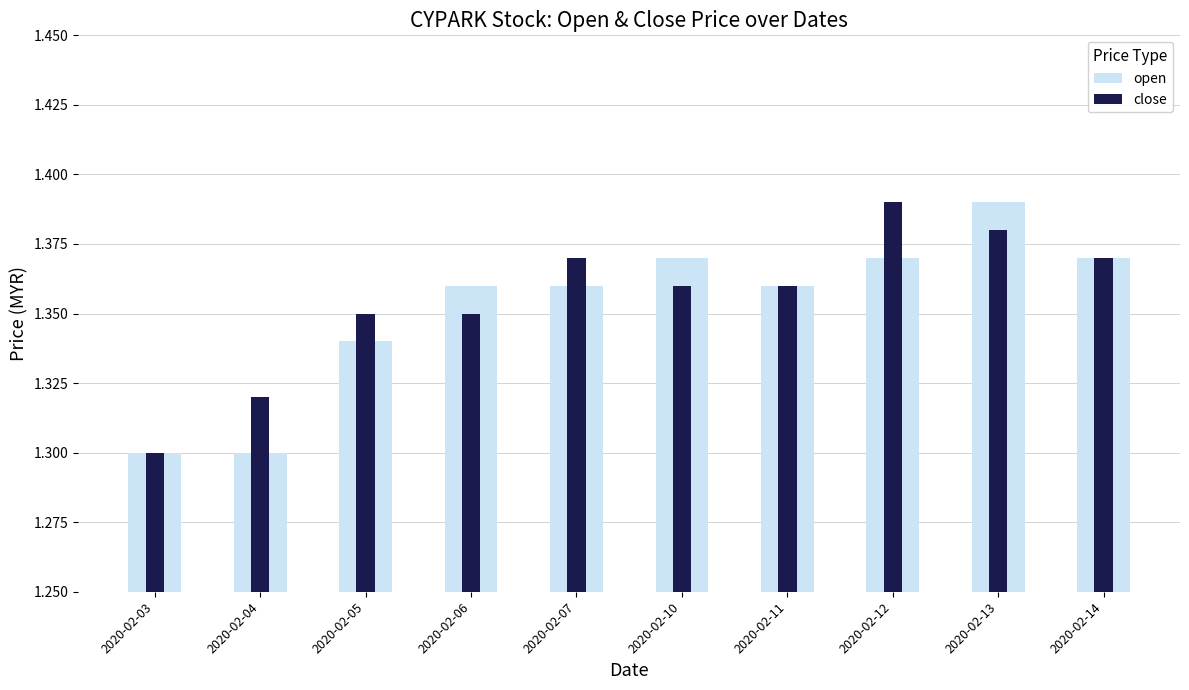

How many distinct data groups are displayed?

2